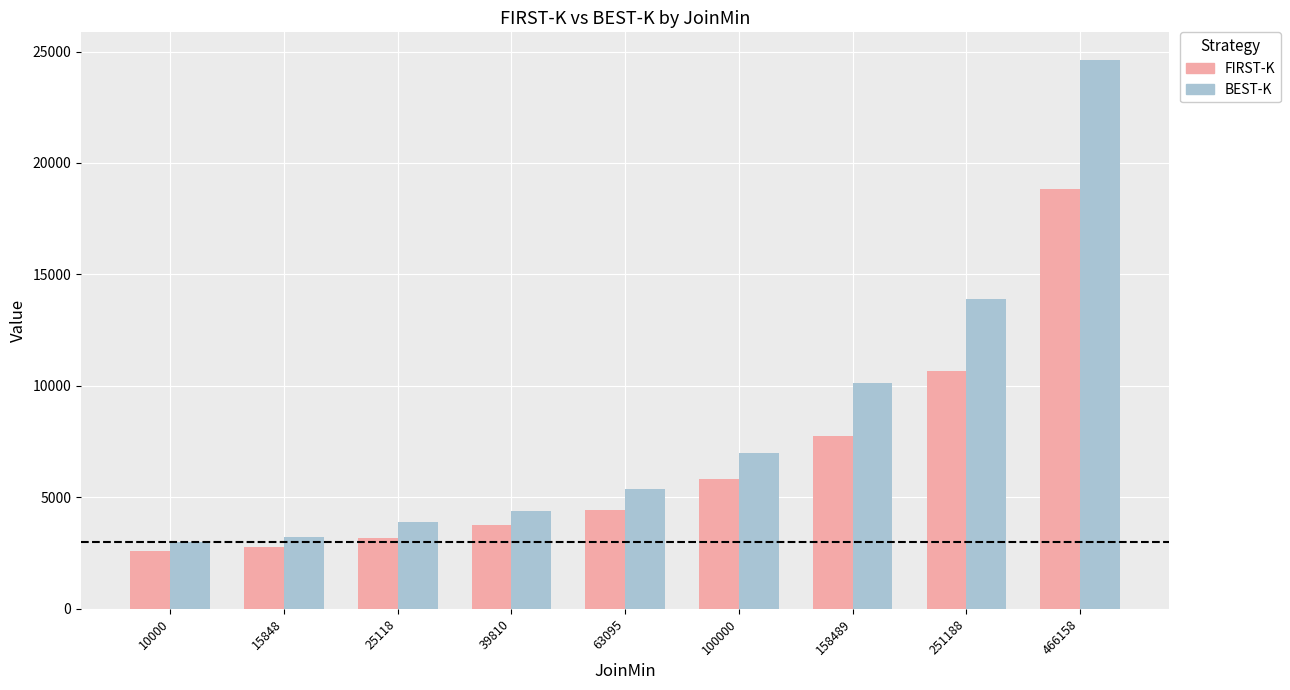

Reading left to right, extract all data points from this chart.

FIRST-K: 2574	2779	3156	3773	4413	5837	7739	10657	18842
BEST-K: 3020	3214	3876	4404	5389	7000	10120	13917	24630